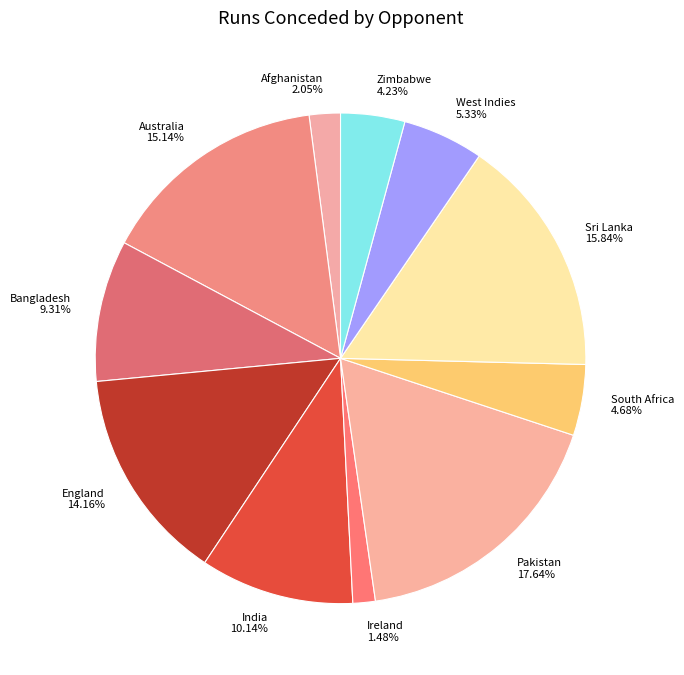

Combined, do South Africa and India account for over 50%?

No